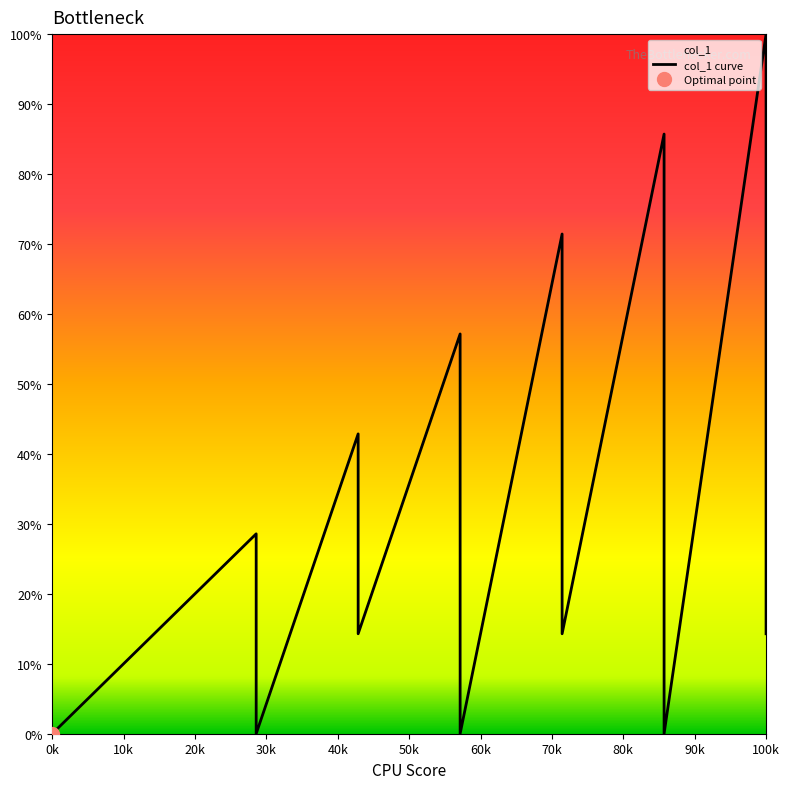

What is the difference between the values at 14 and 10?

28.6